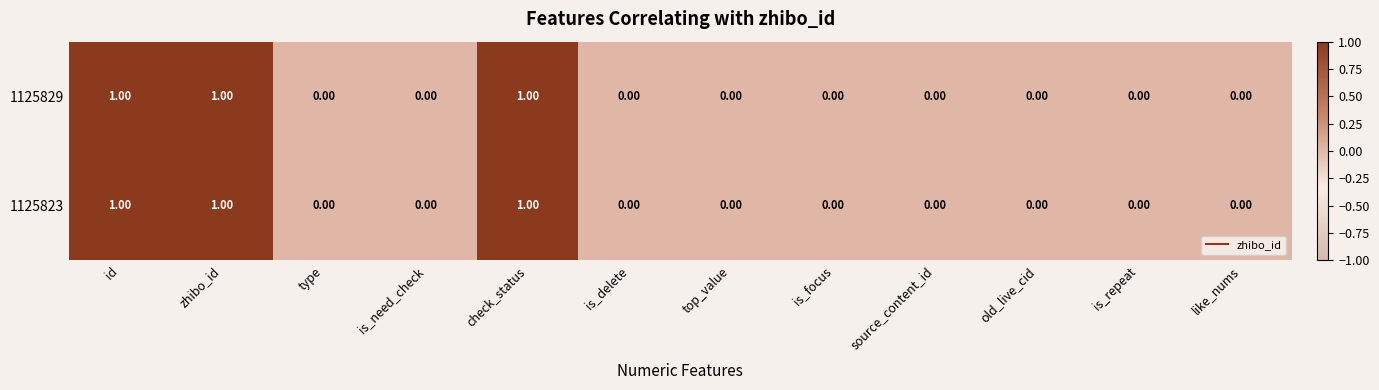

How many positive values does the 1125829 series have?

3